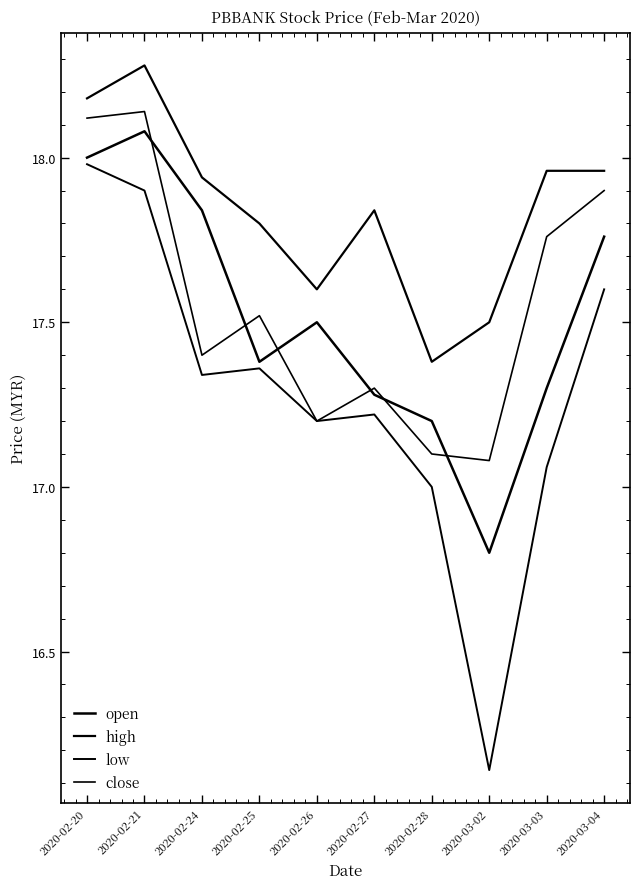

What is the lowest value of the high series?

17.4